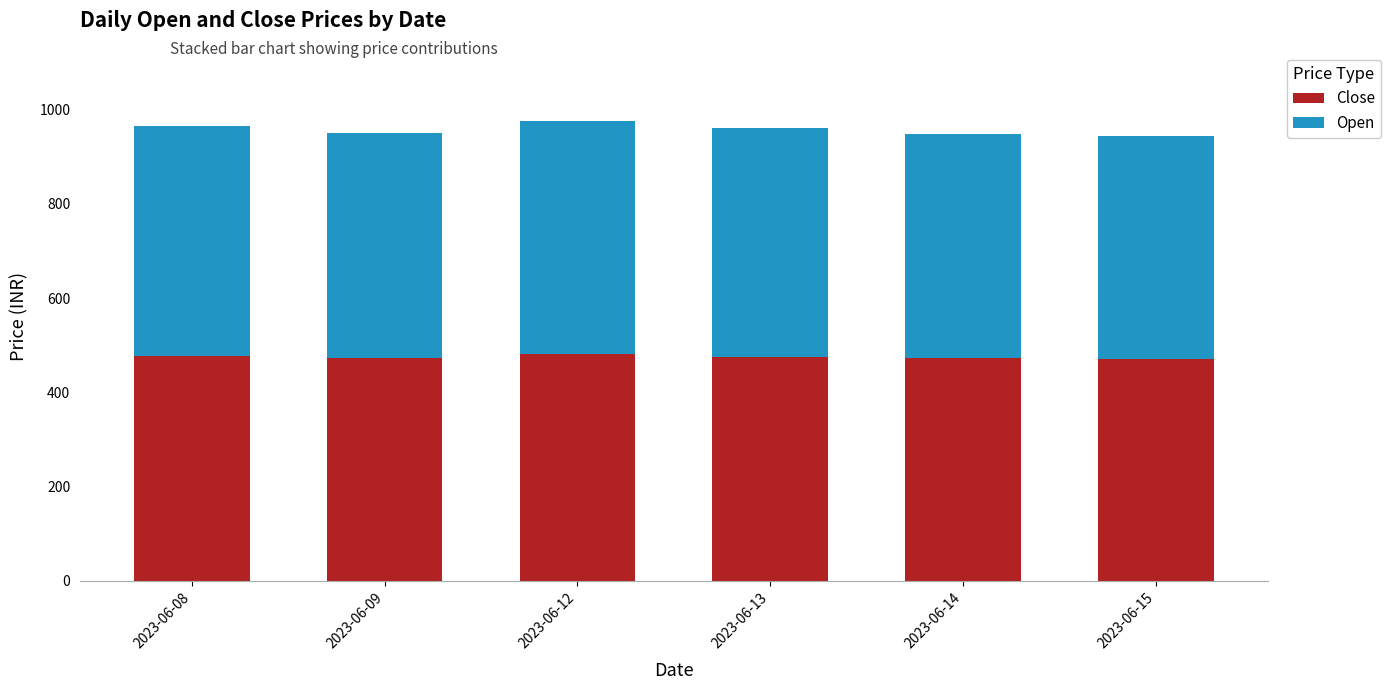

How many series are shown in this chart?

2